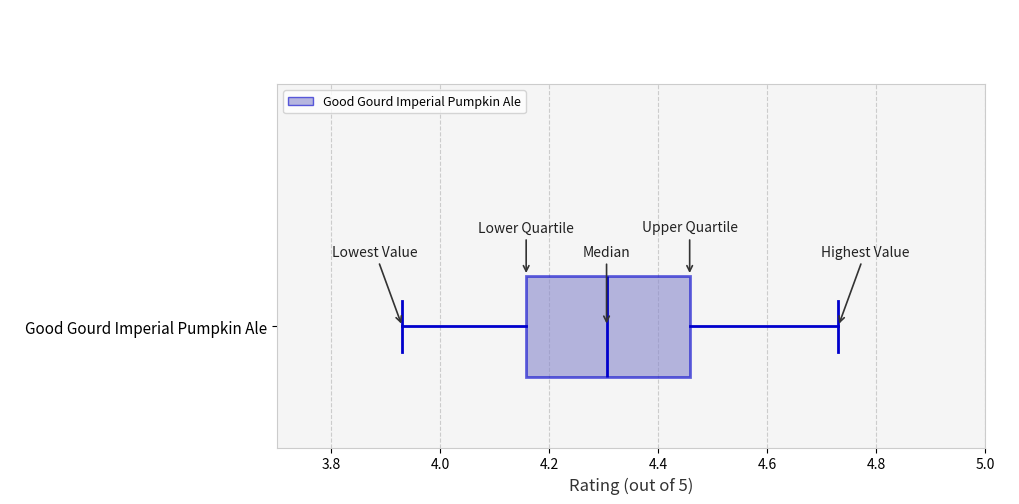

Read this box plot against the x-axis: the position of the median line, the range covered by the box, and the ends of both whiskers. The values are not printed on the chart, so give them approximately, as read against the axis.

median 4.30, box 4.16 to 4.46, whiskers 3.94 to 4.74